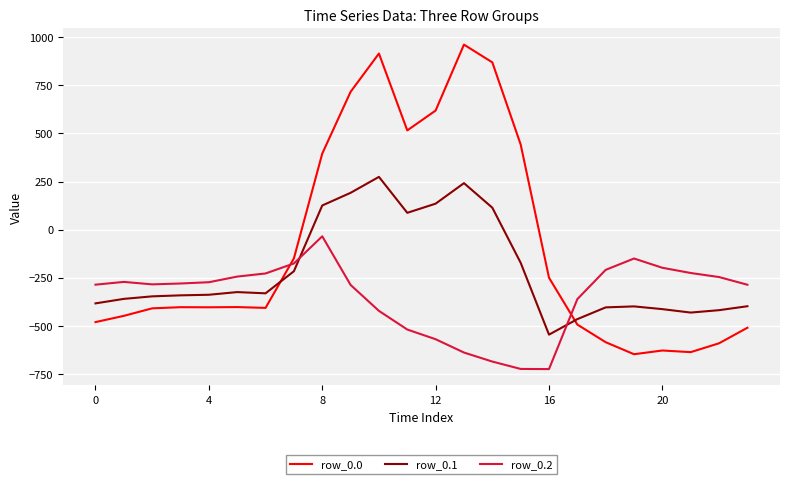

What is the greatest value displayed?

962.7